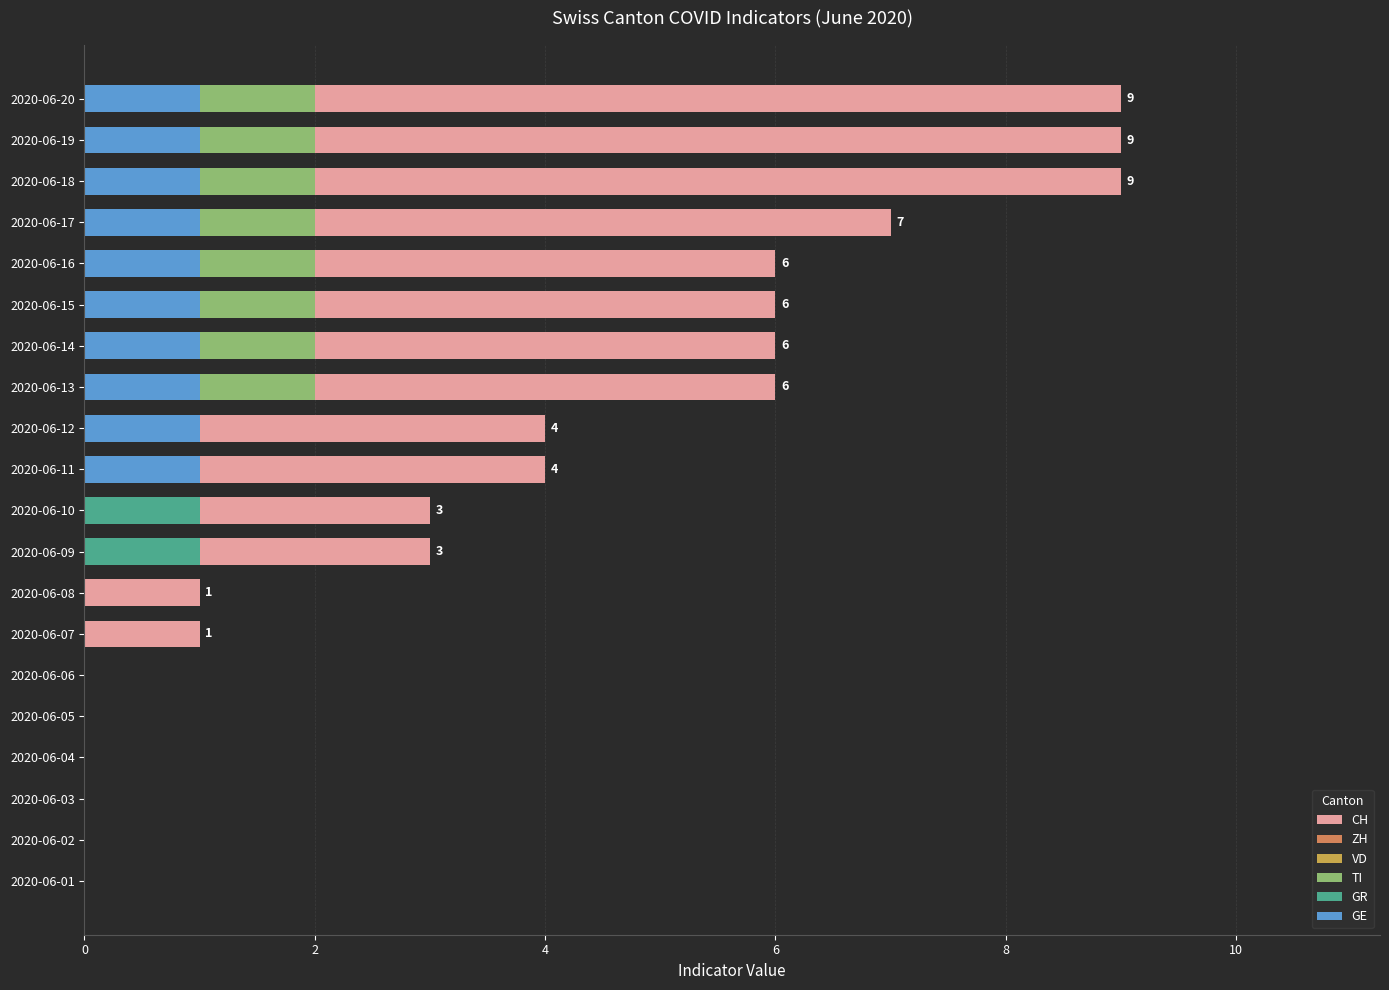

Rank the series at 6 from highest to lowest value.

ZH, CH, VD, TI, GR, GE